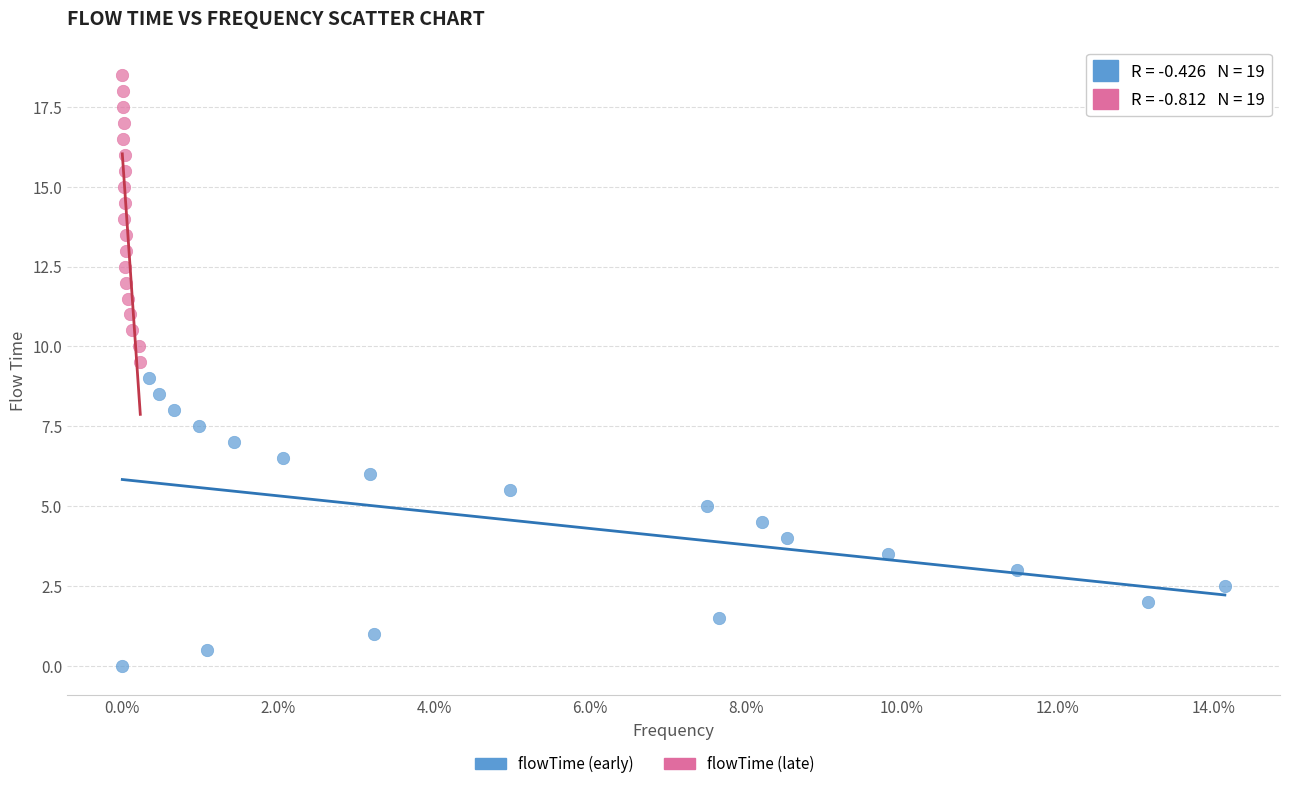

Which series reaches the minimum Y coordinate?

flowTime (early)